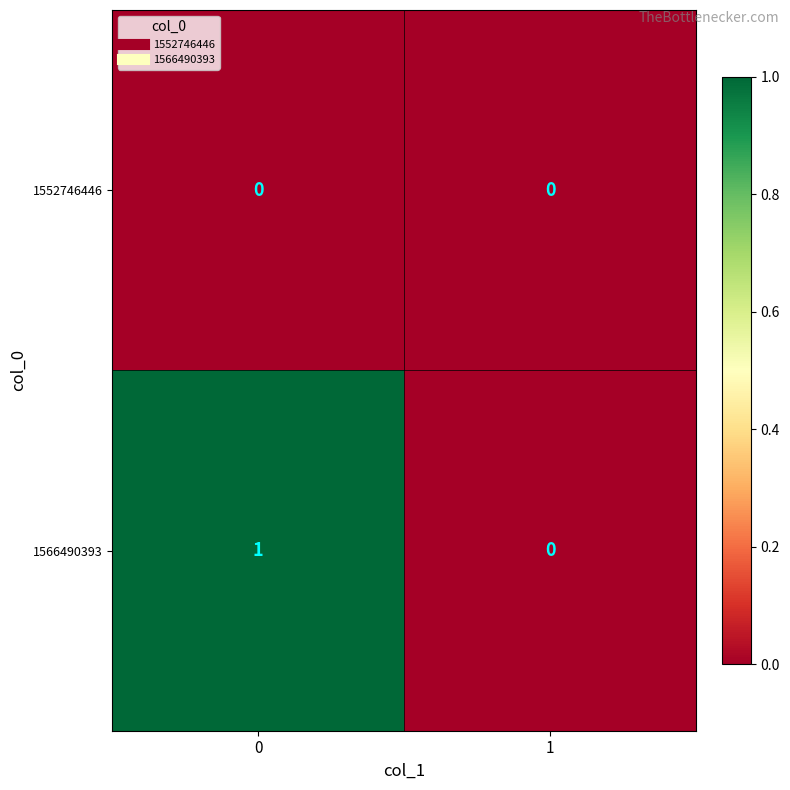

Reading left to right, extract all data points from this chart.

1552746446: 0	0
1566490393: 1	0